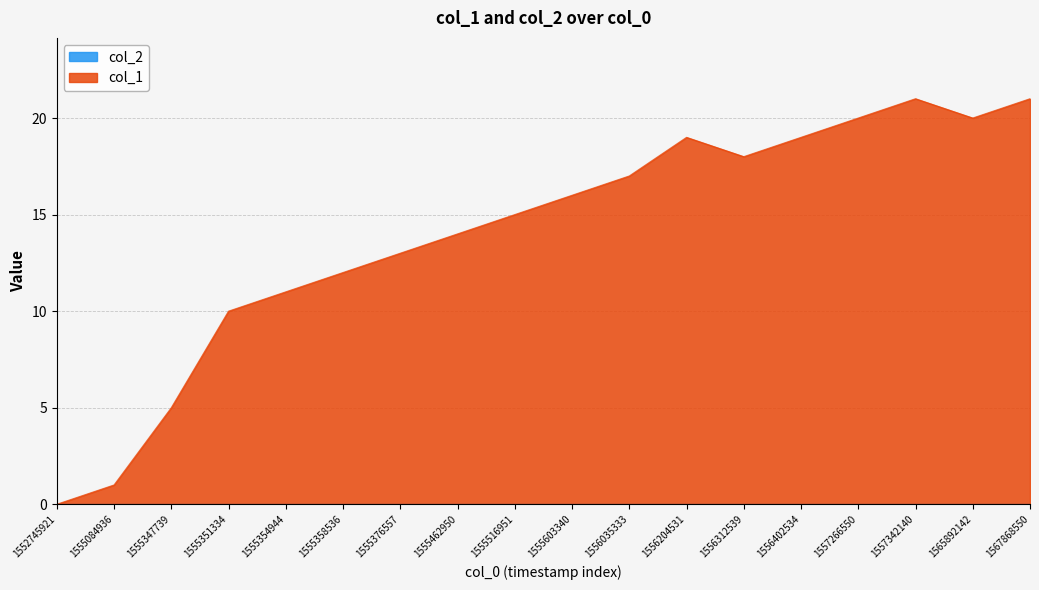

List the labels in order of value, smallest first.

1552745921, 1555084936, 1555347739, 1555351334, 1555354944, 1555358536, 1555376557, 1555462950, 1555516951, 1555603340, 1556035333, 1556312539, 1556204531, 1556402534, 1557266550, 1565892142, 1557342140, 1567868550